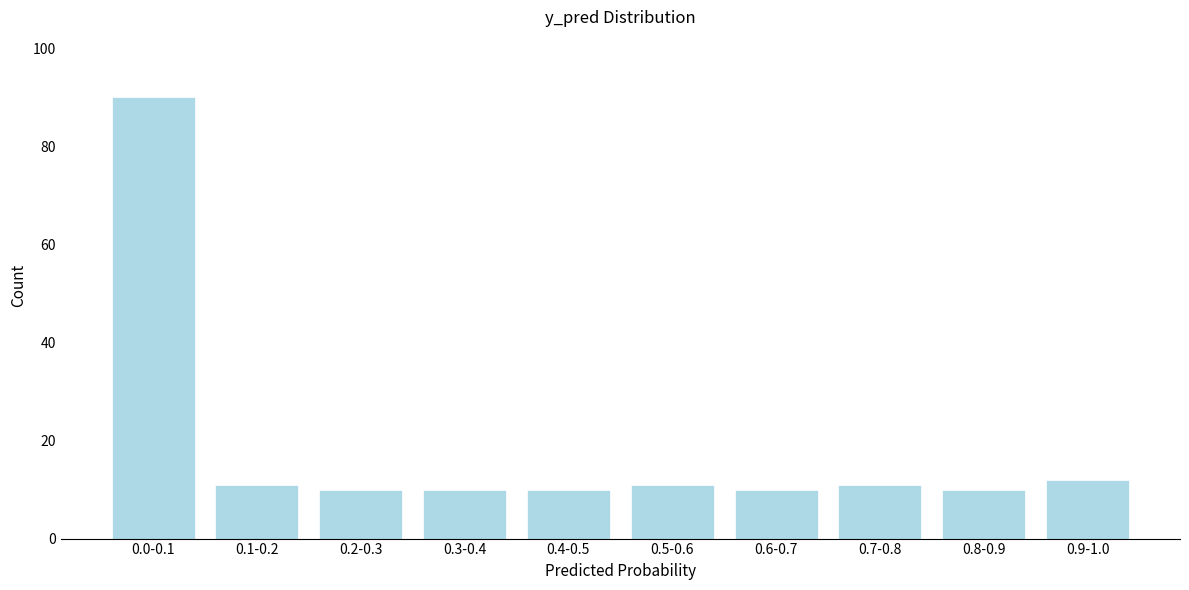

Reading right to left, what are all the values shown in this chart?

0.9-1.0=12	0.8-0.9=10	0.7-0.8=11	0.6-0.7=10	0.5-0.6=11	0.4-0.5=10	0.3-0.4=10	0.2-0.3=10	0.1-0.2=11	0.0-0.1=90